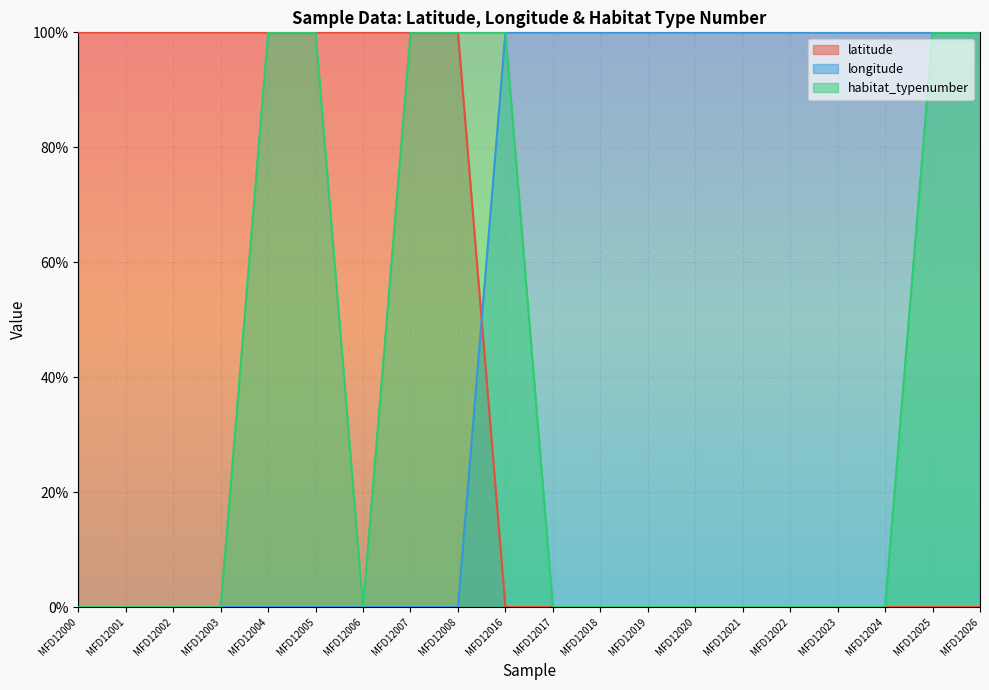

Is it true that habitat_typenumber equals -1 at MFD12001?

False